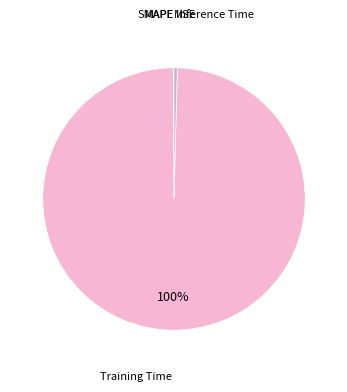

Is there a majority slice in this chart?

Yes